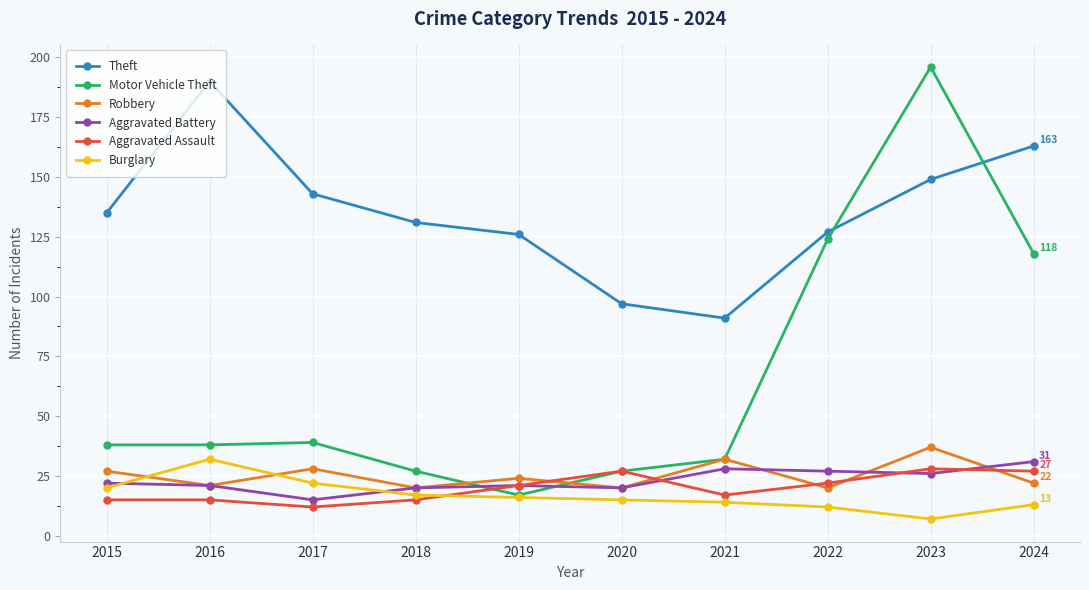

True or false: Aggravated Assault has more than 1 interior local peaks.

True